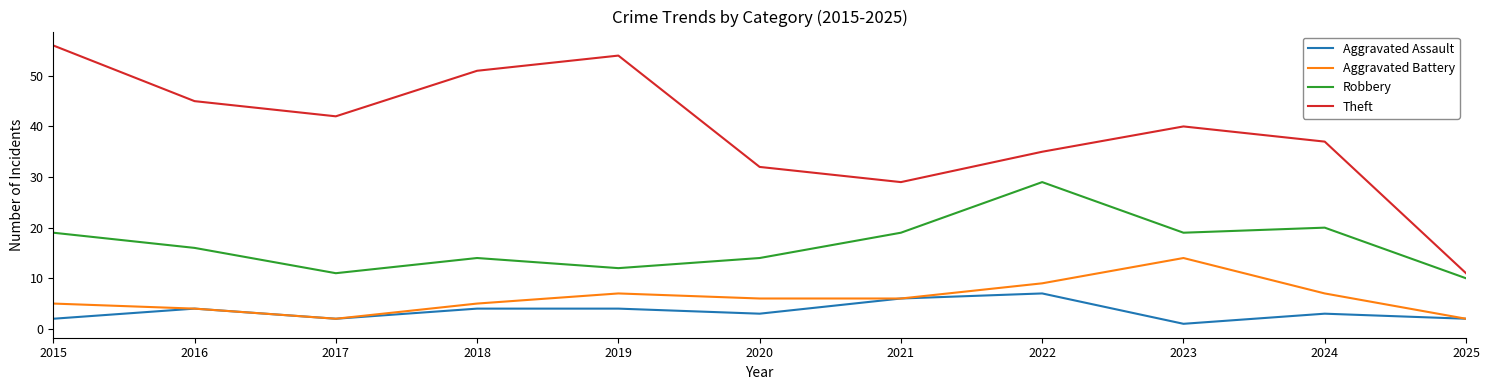

What are all the series names shown in the legend?

Aggravated Assault, Aggravated Battery, Robbery, Theft